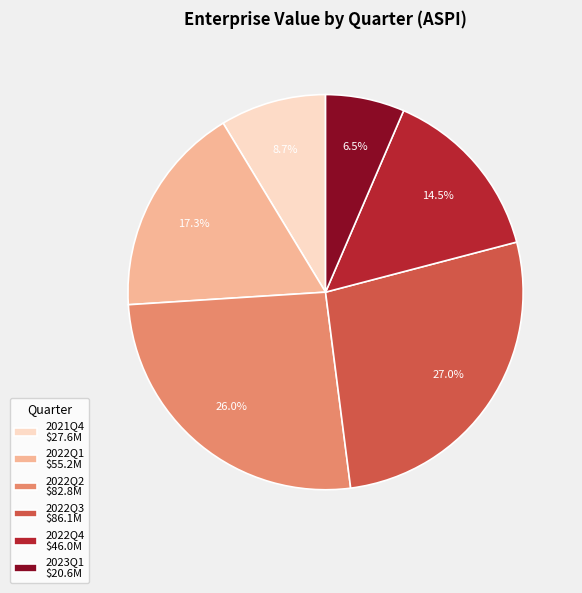

Does 2023Q1 account for over 50% of the chart?

No